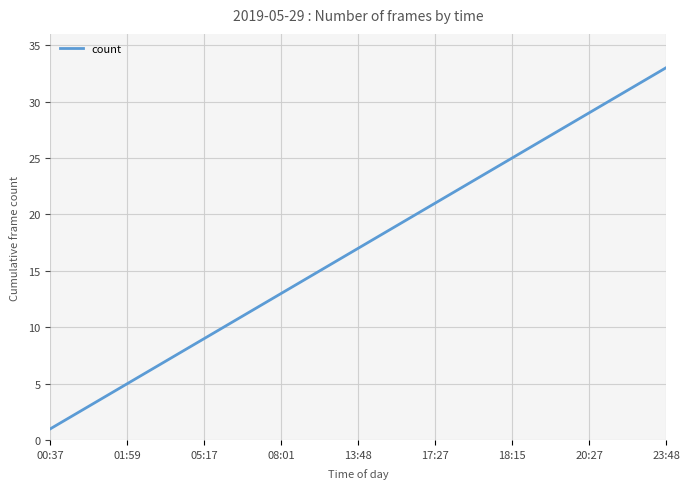

What is the difference between the maximum and minimum values?

32